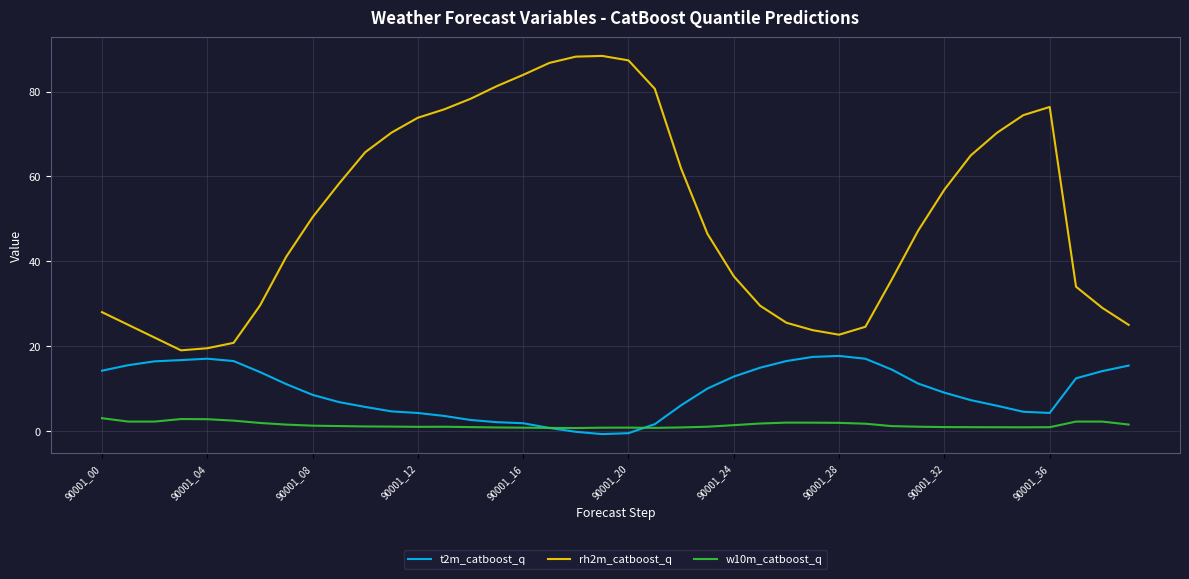

Which series has the largest range (max minus min)?

rh2m_catboost_q